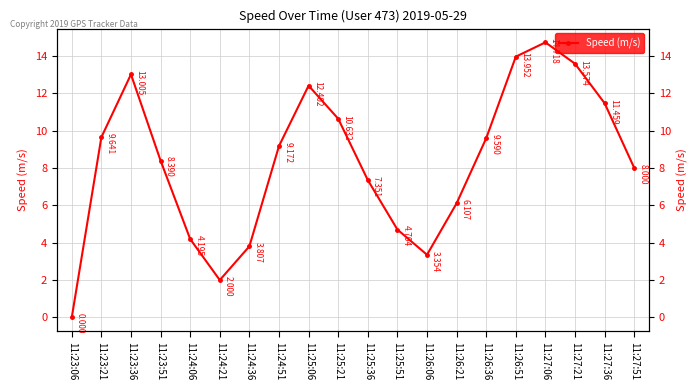

Where is the first local minimum?

11:24:21